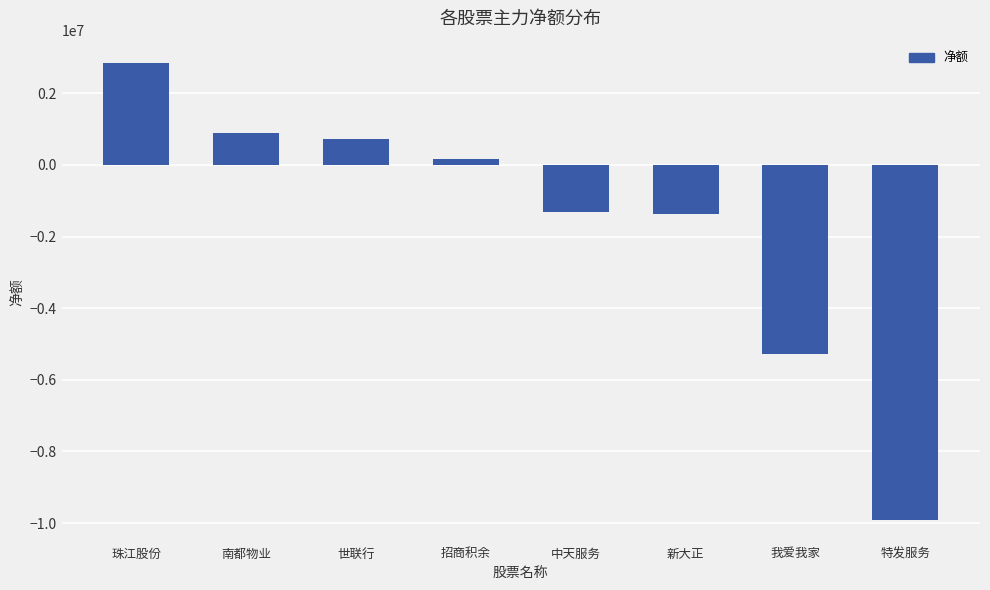

True or false: the data shows -1375113 at 新大正.

True